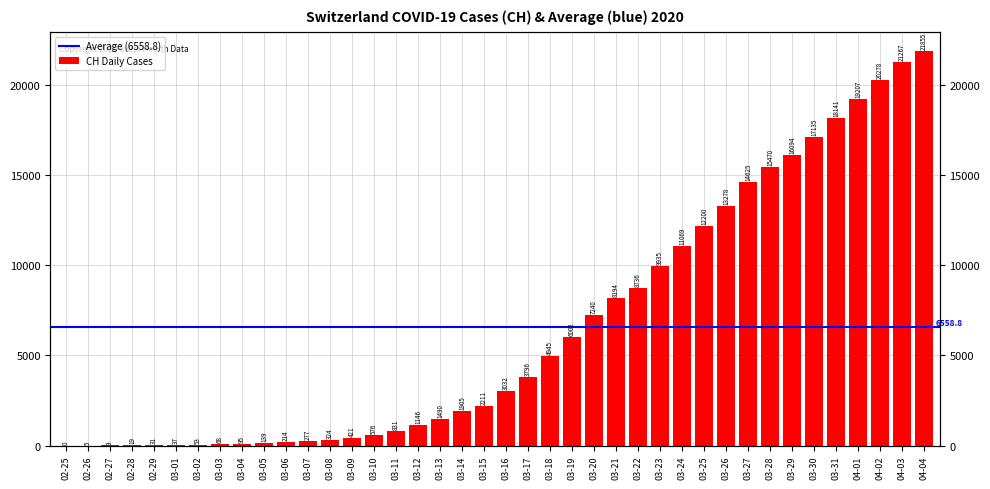

Is it true that the value at 03-03 is 68?

True